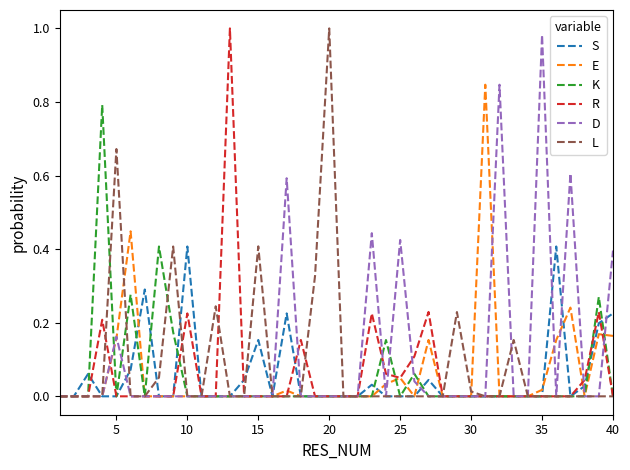

Count the number of categories in the chart.

40